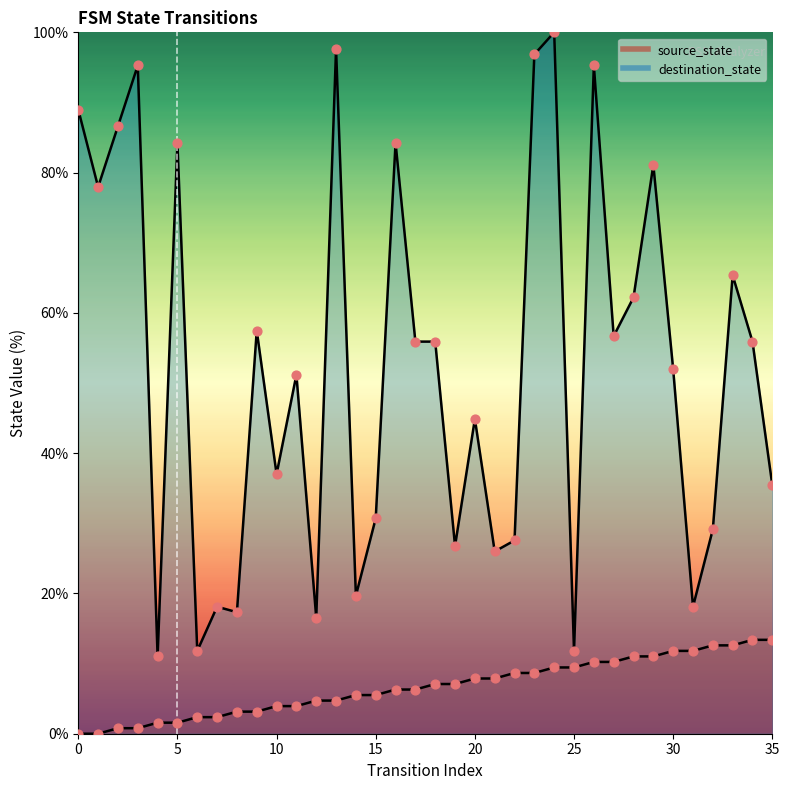

Which series reaches the minimum Y coordinate?

source_state